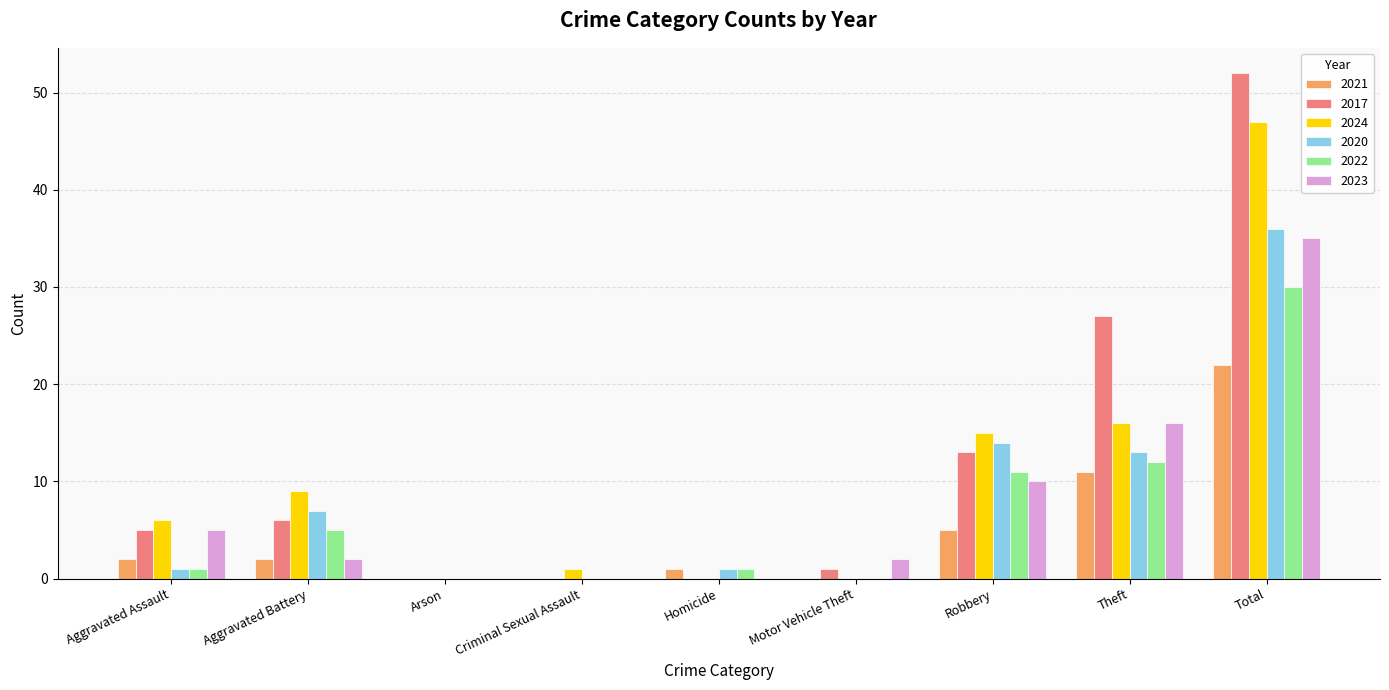

What is the total value across all series at Aggravated Battery?

31